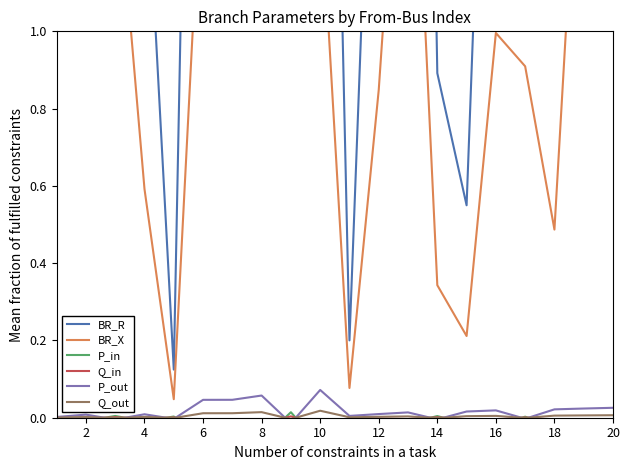

List the series in order of their peak value, highest first.

BR_R, BR_X, P_out, Q_out, P_in, Q_in